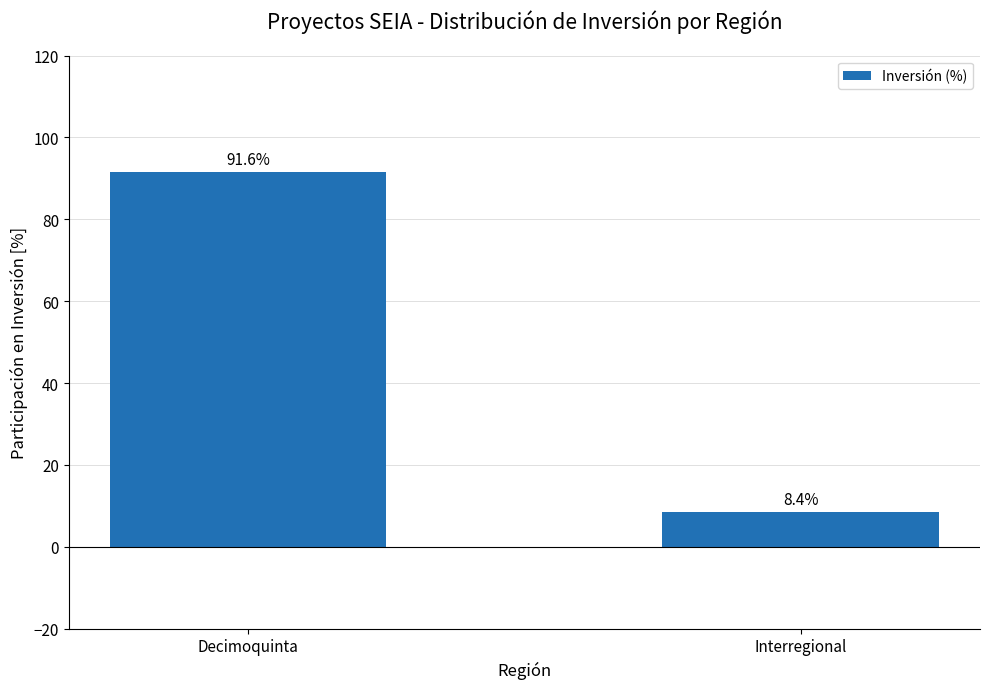

Reading left to right, what are all the values shown in this chart?

91.6	8.4